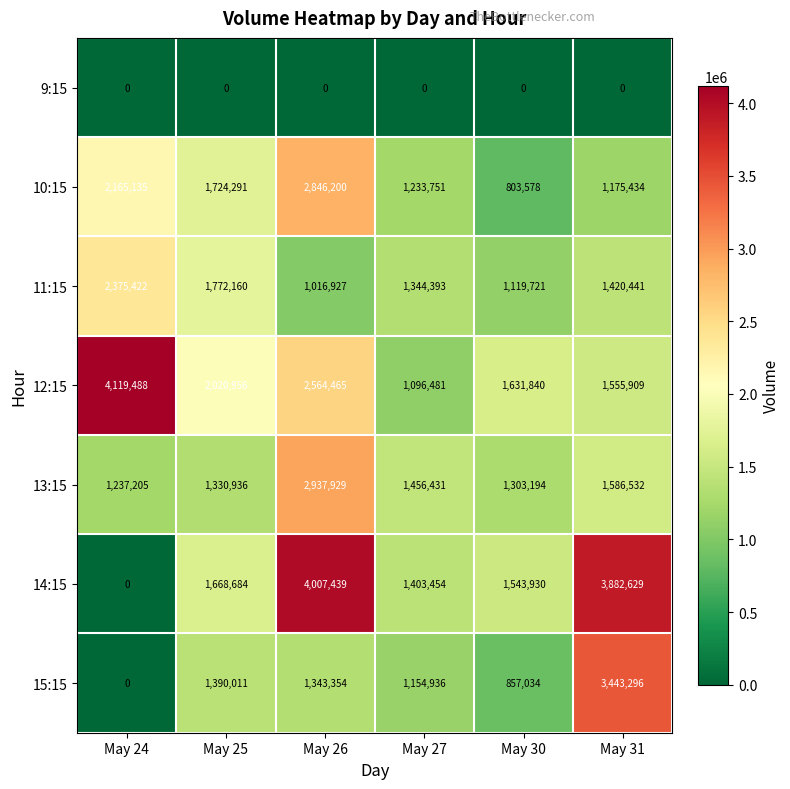

Which series has the largest total across all categories?

12:15